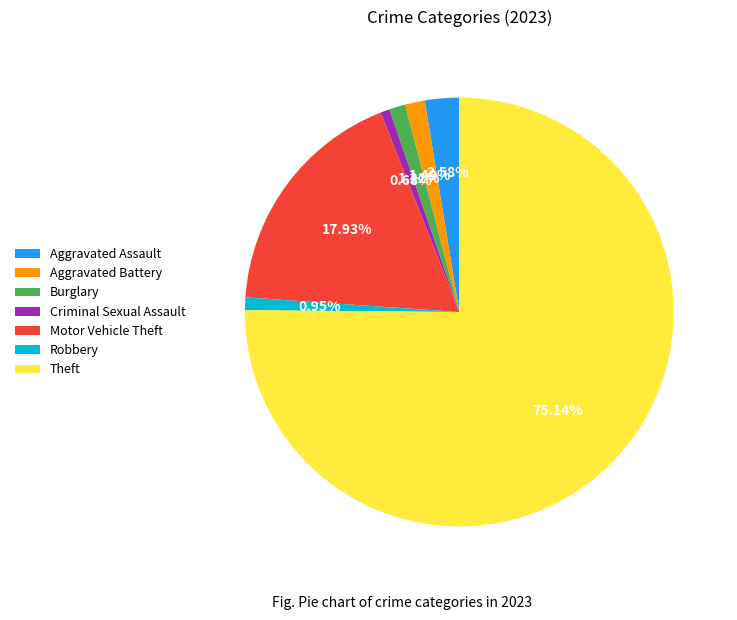

To the nearest percent, what percentage of the pie is Criminal Sexual Assault?

1%